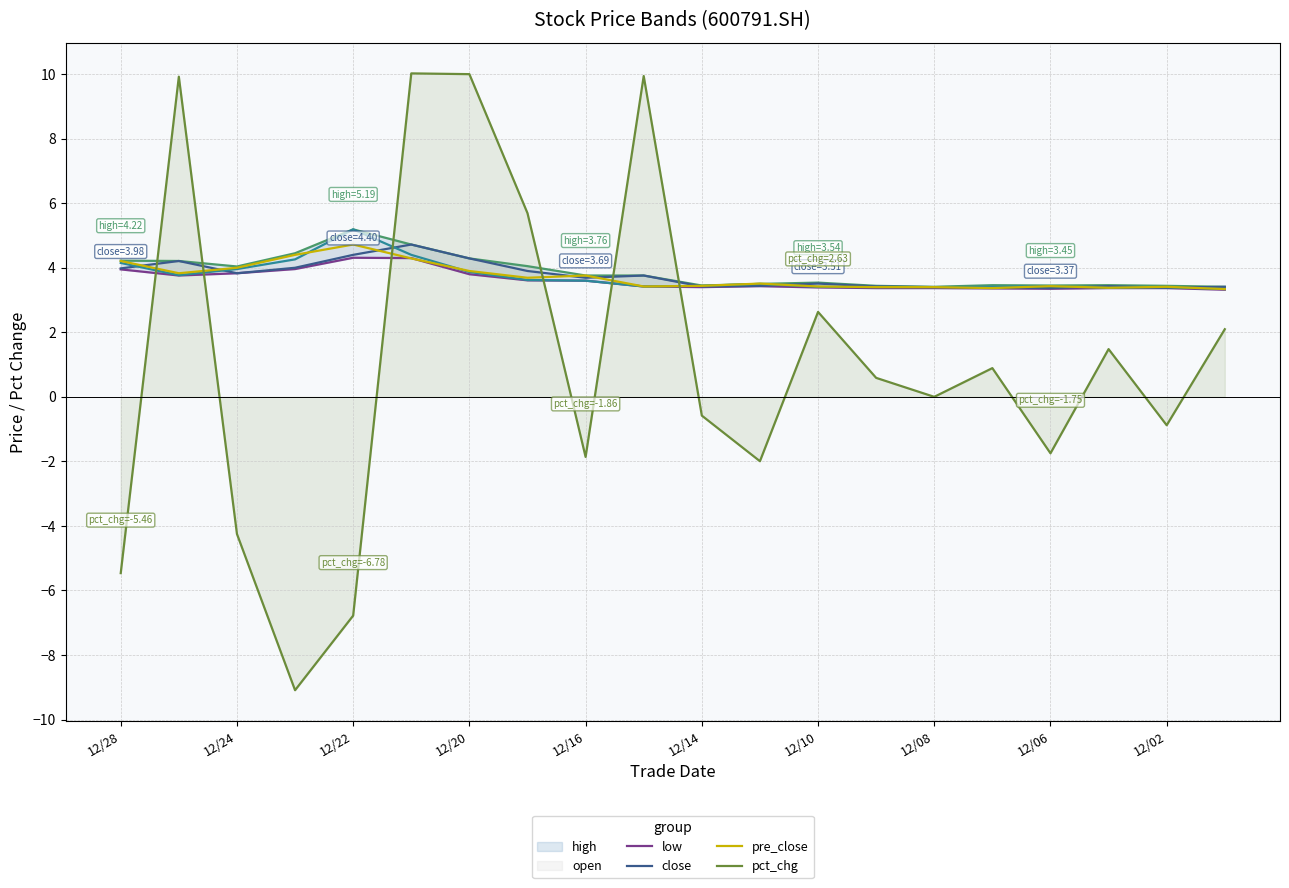

The pre_close series shows 5.3 at 12/08. True or false?

False